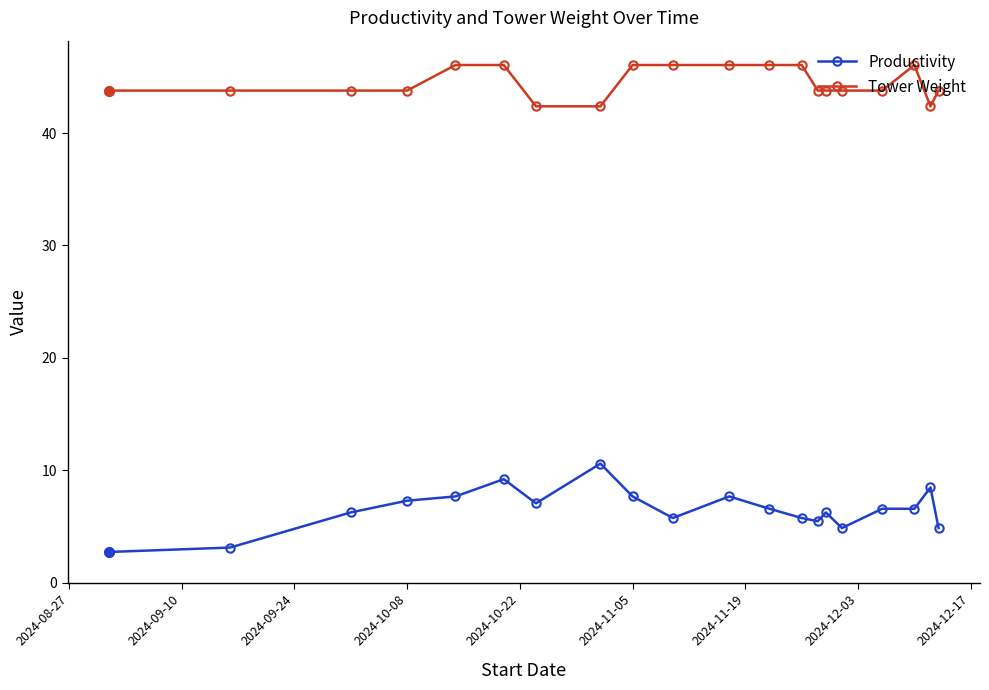

Which series has the largest total across all categories?

Tower Weight